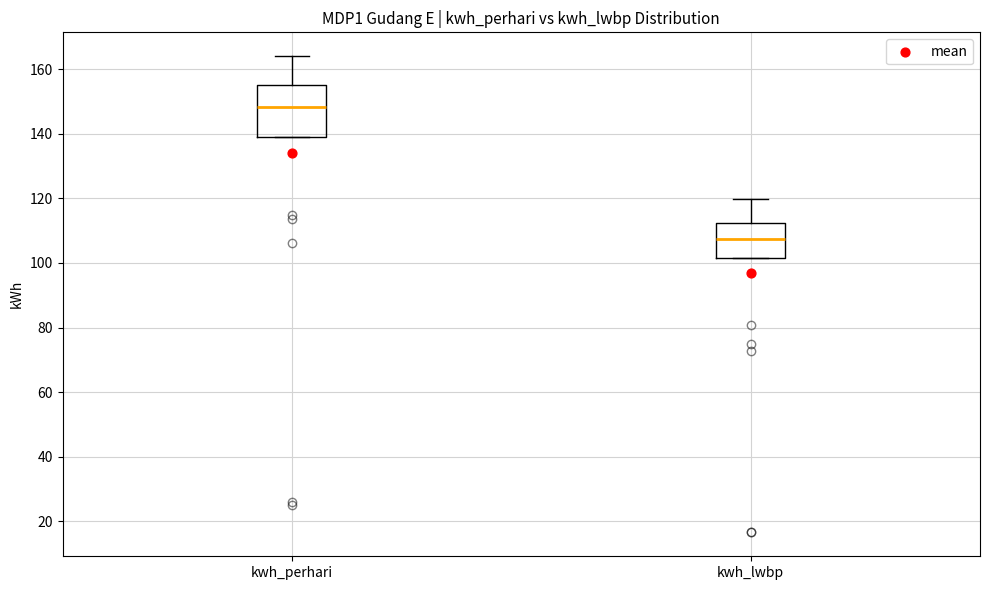

Where is the upper edge of the box for kwh_perhari on the y-axis? The values are not printed on the chart, so give them approximately, as read against the axis.

156